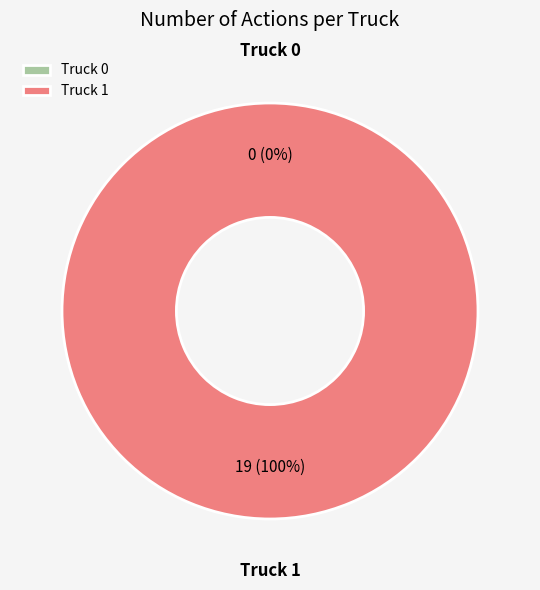

Which has a higher value, Truck 0 or Truck 1?

Truck 1